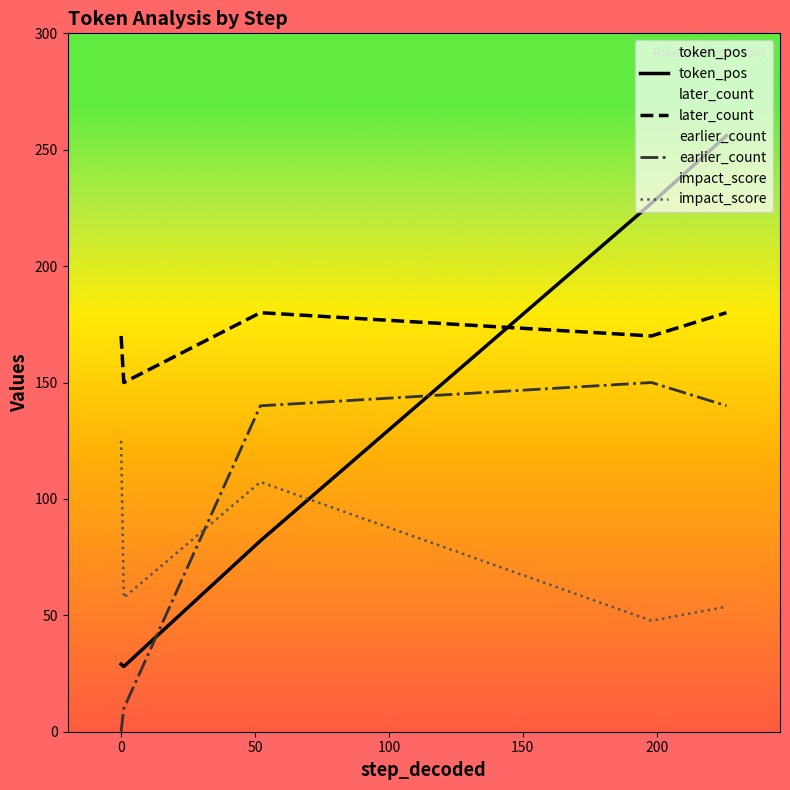

How many distinct data groups are displayed?

4